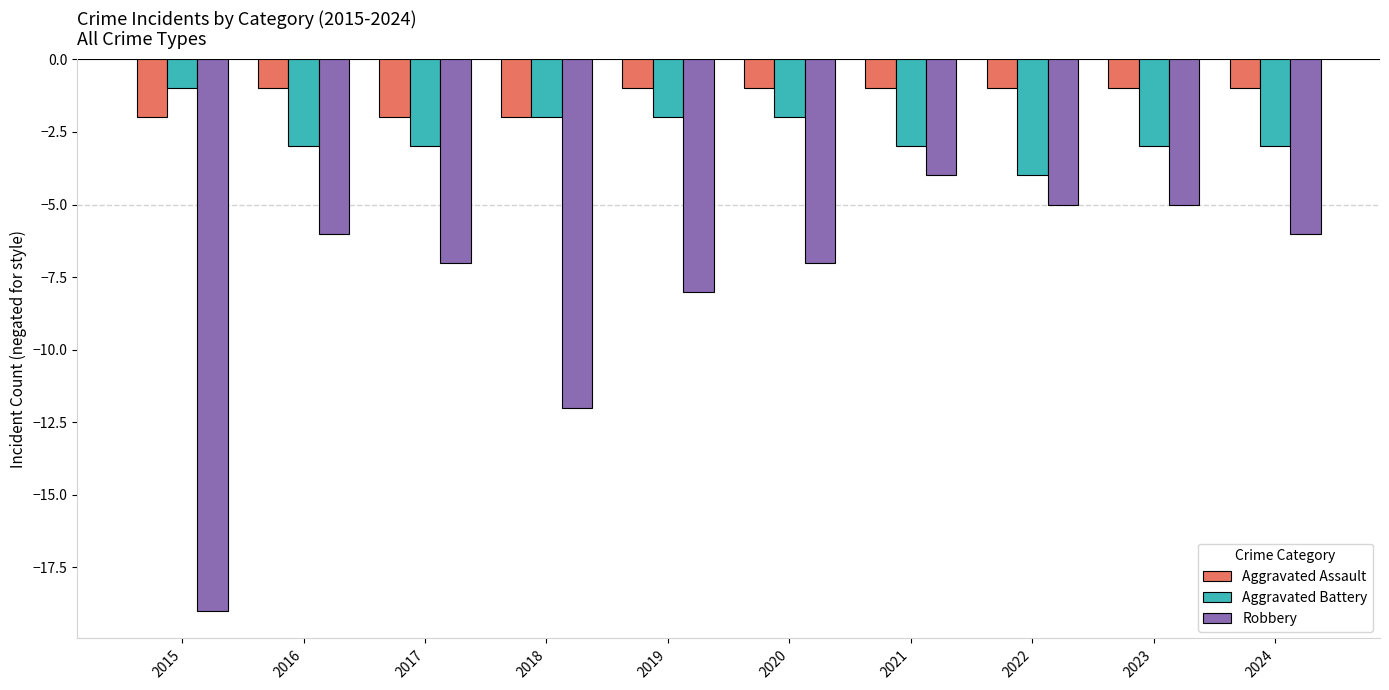

Are the bars horizontal?

No